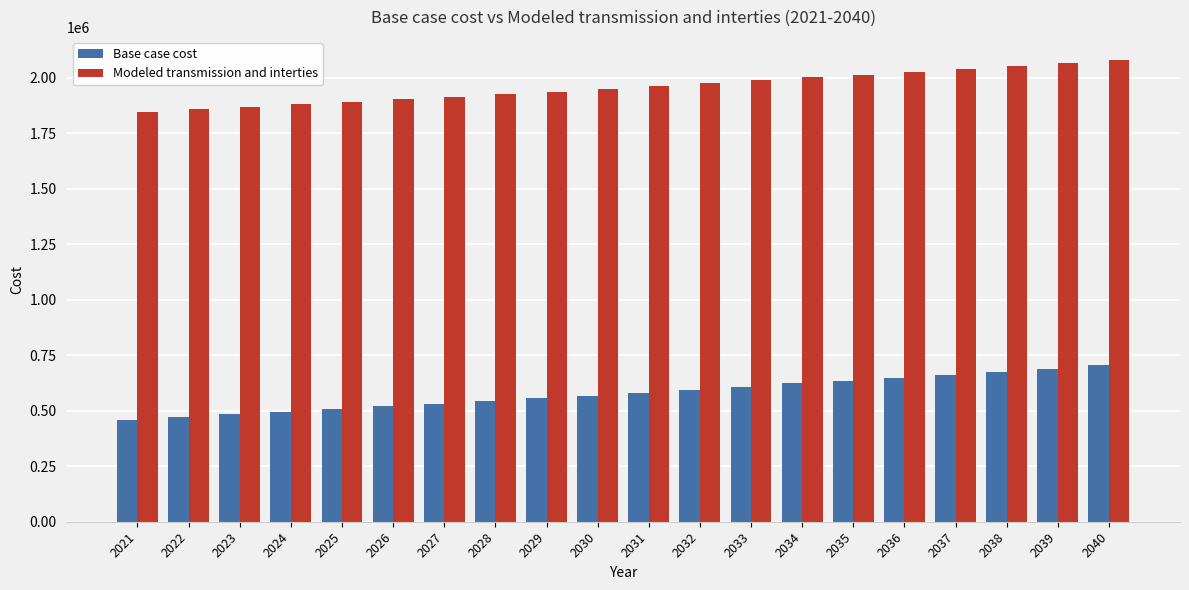

Which series changed the most between 2025 and 2040?

Base case cost